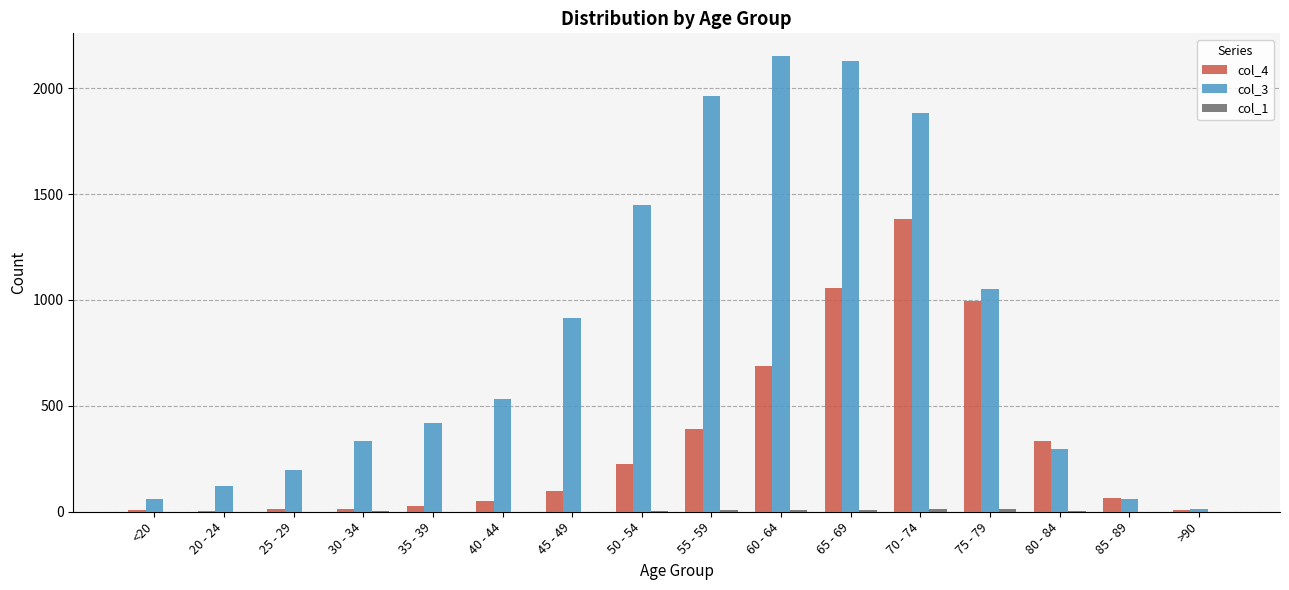

How many distinct data groups are displayed?

3